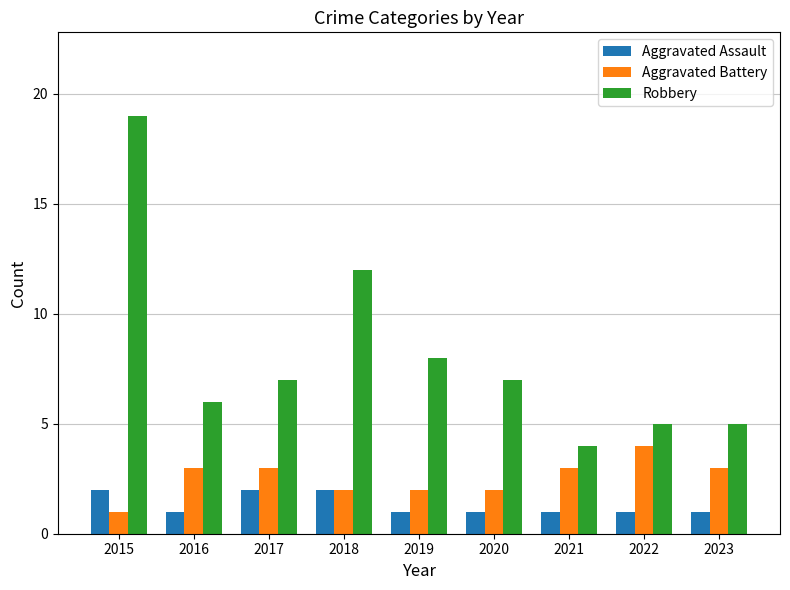

Which label corresponds to the largest value in the chart?

2015